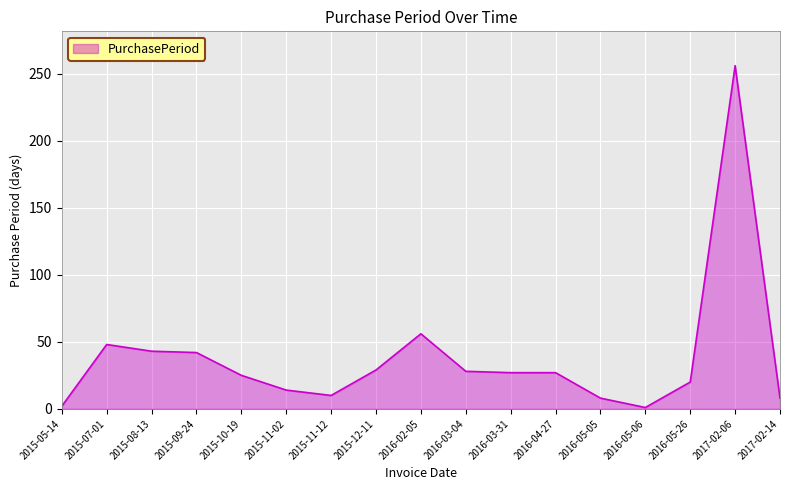

What is the change in value from 2015-05-14 to 2015-08-13?

+41